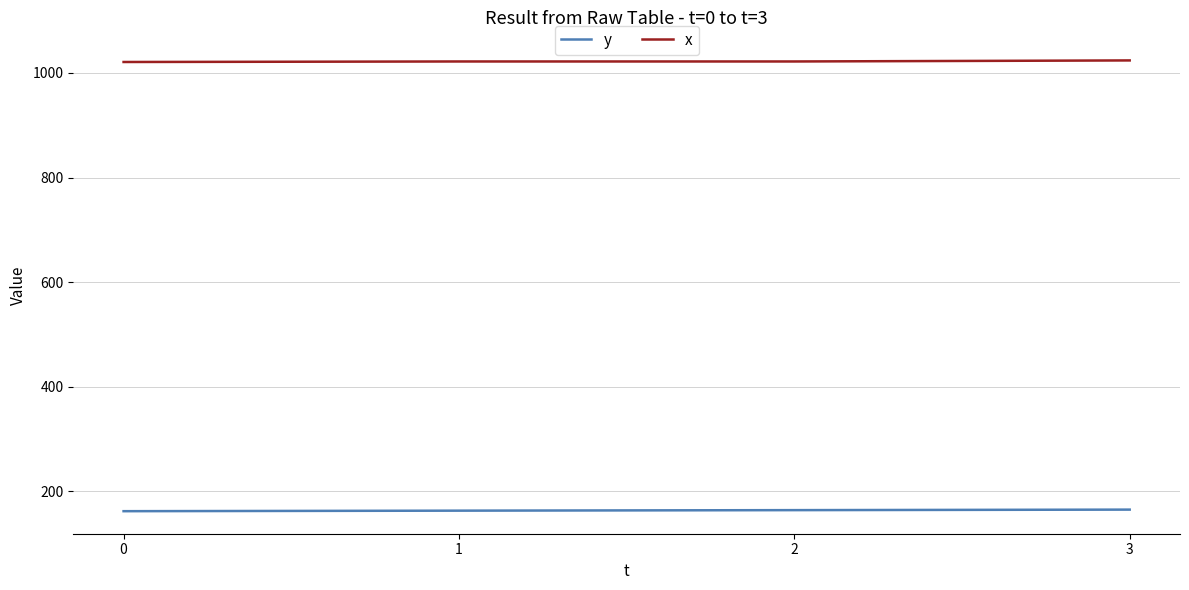

At how many categories does at least one series exceed 518?

4